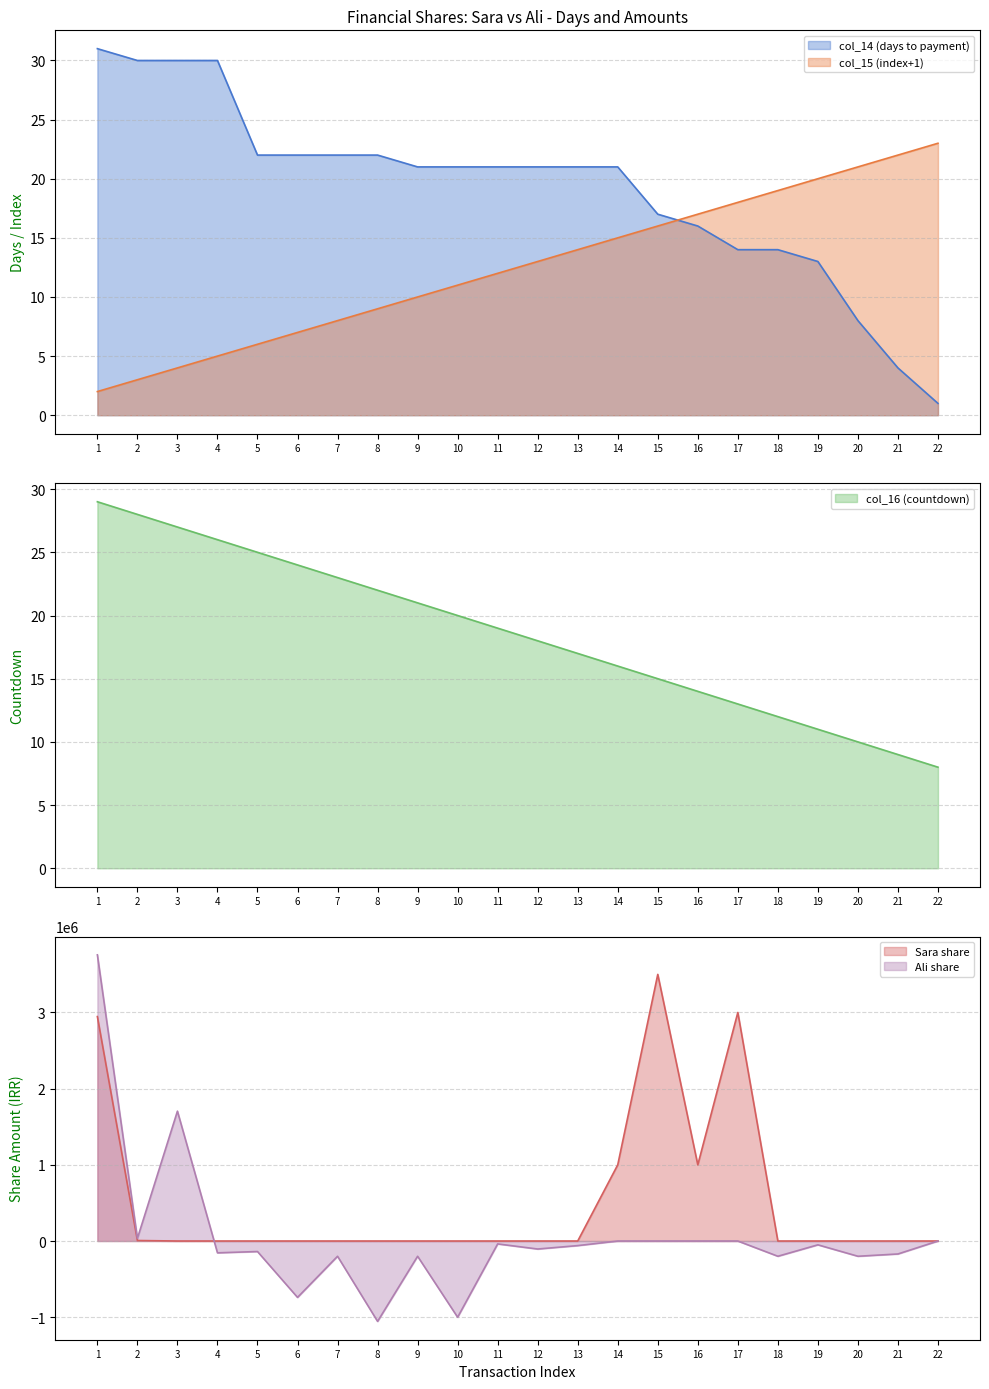

How many data points in col_16 are above 19?

10